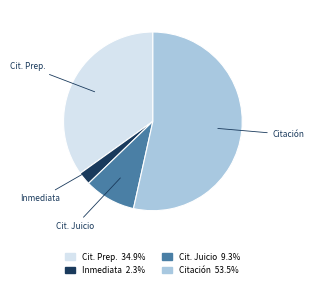

Is there a majority slice in this chart?

Yes